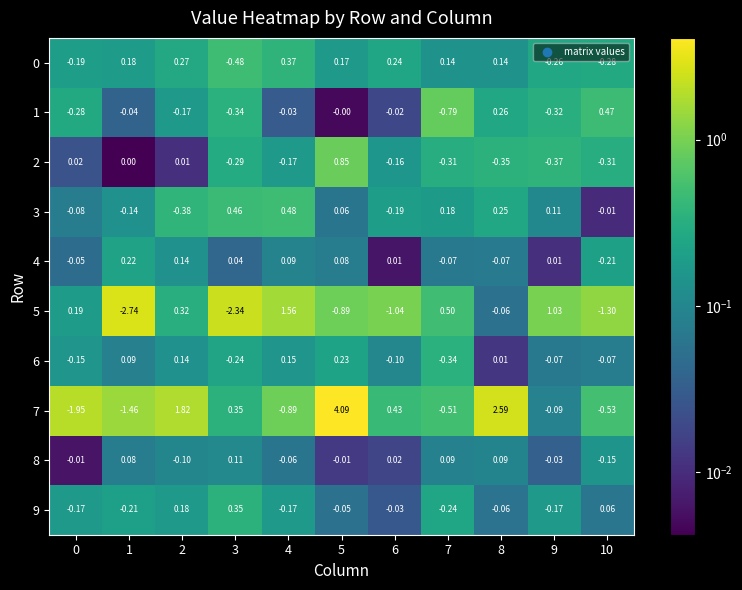

At which category does the chart reach its minimum across all series?

1